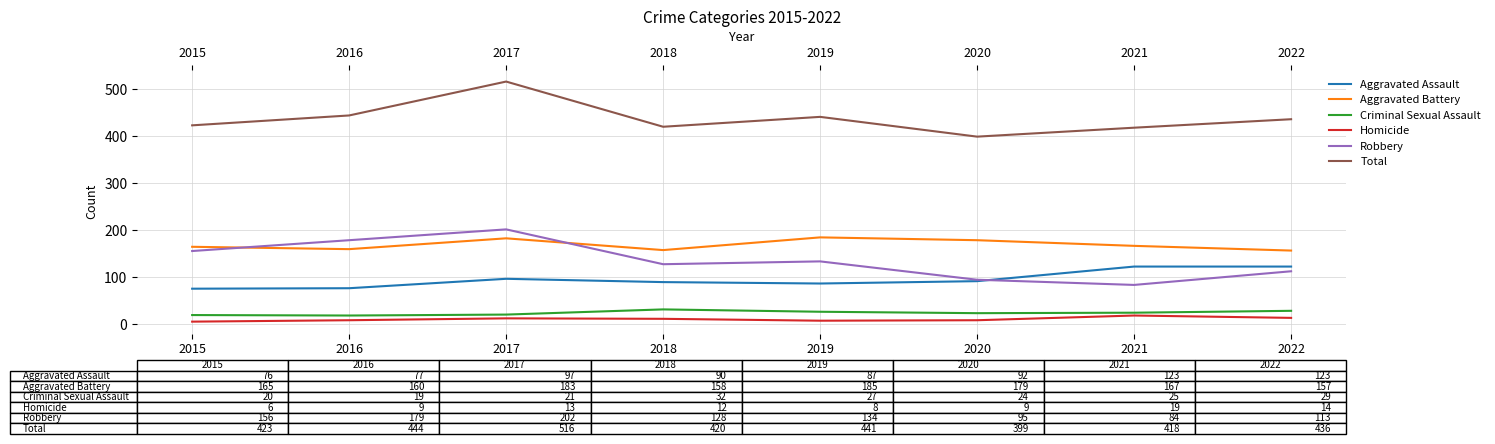

Rank the categories by Aggravated Battery value from lowest to highest.

2022, 2018, 2016, 2015, 2021, 2020, 2017, 2019